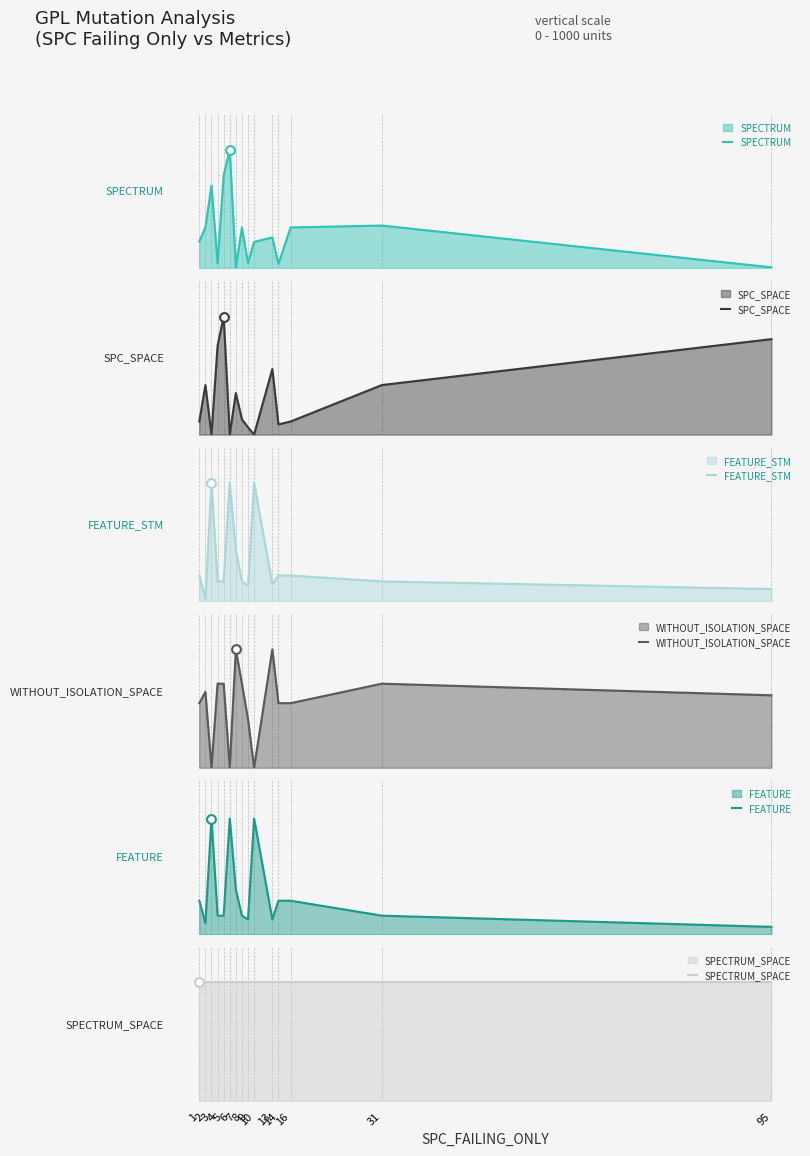

What are all the series names shown in the legend?

SPECTRUM, SPC_SPACE, FEATURE_STM, WITHOUT_ISOLATION_SPACE, FEATURE, SPECTRUM_SPACE